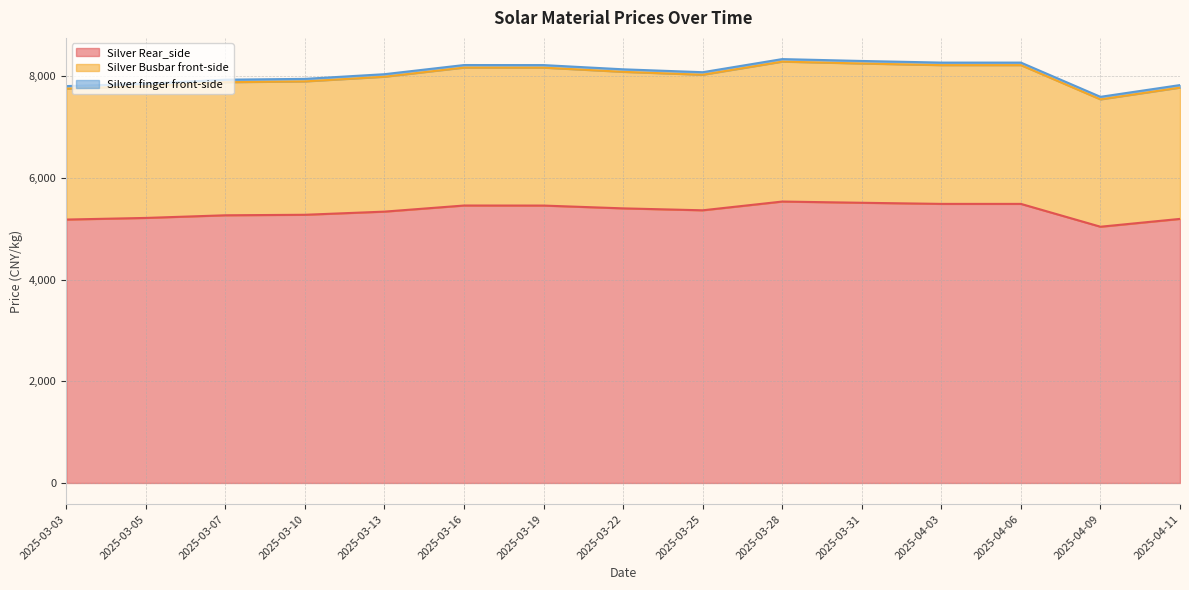

What is the difference between the Silver finger front-side values at 2025-03-05 and 2025-03-07?

78